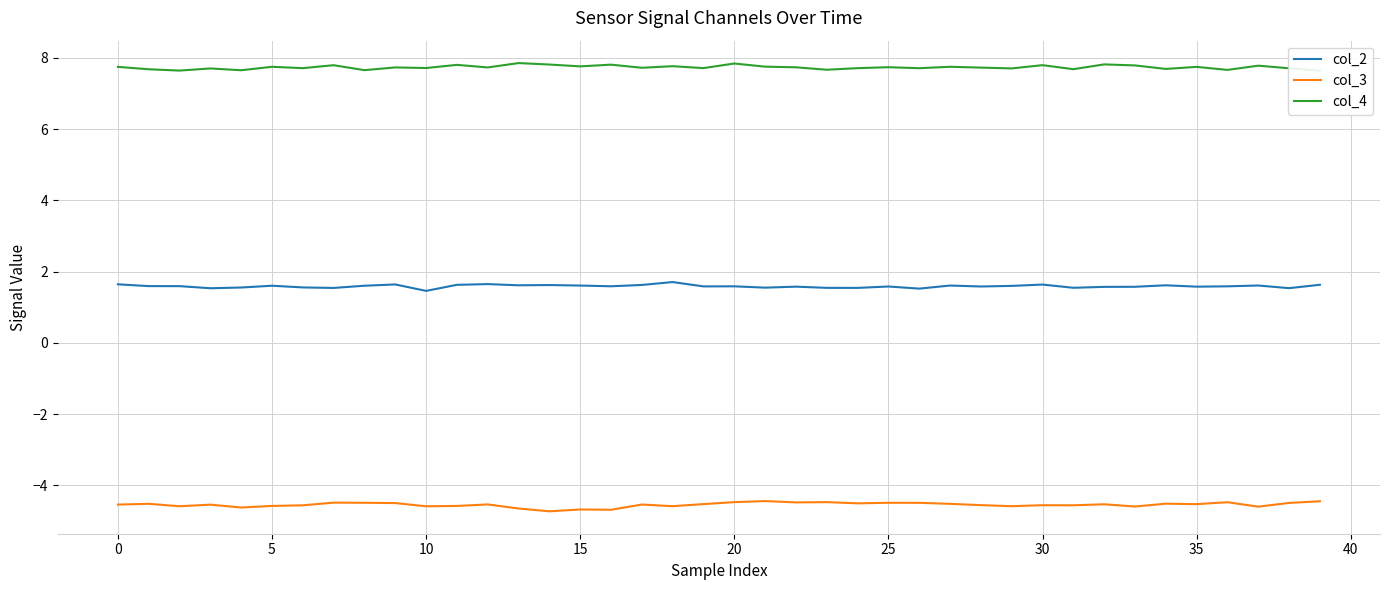

True or false: col_3 and col_2 intersect in this chart.

False